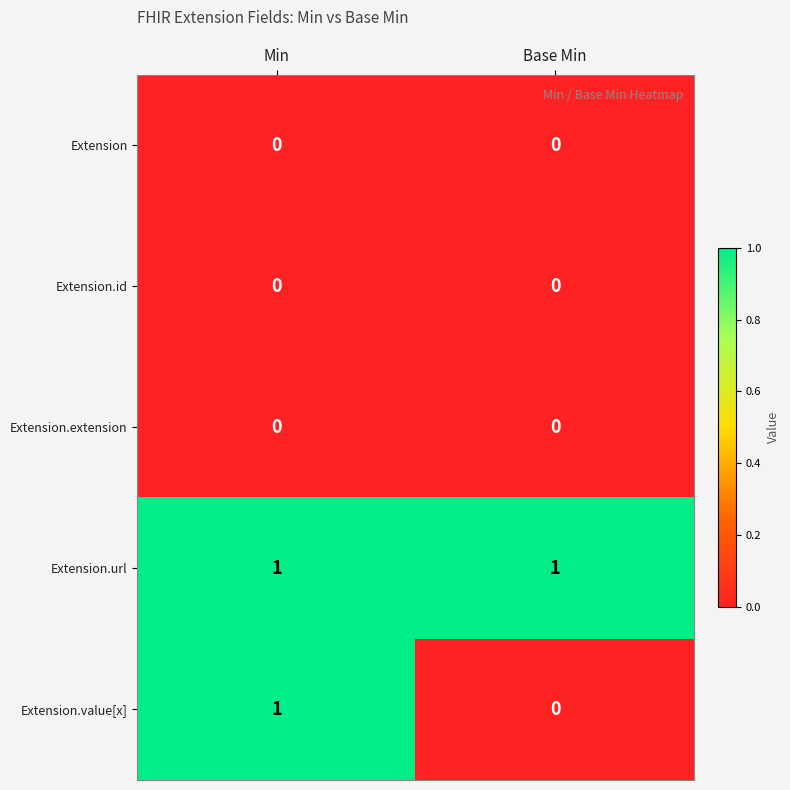

True or false: Extension.url has a value of 1 at Base Min.

True